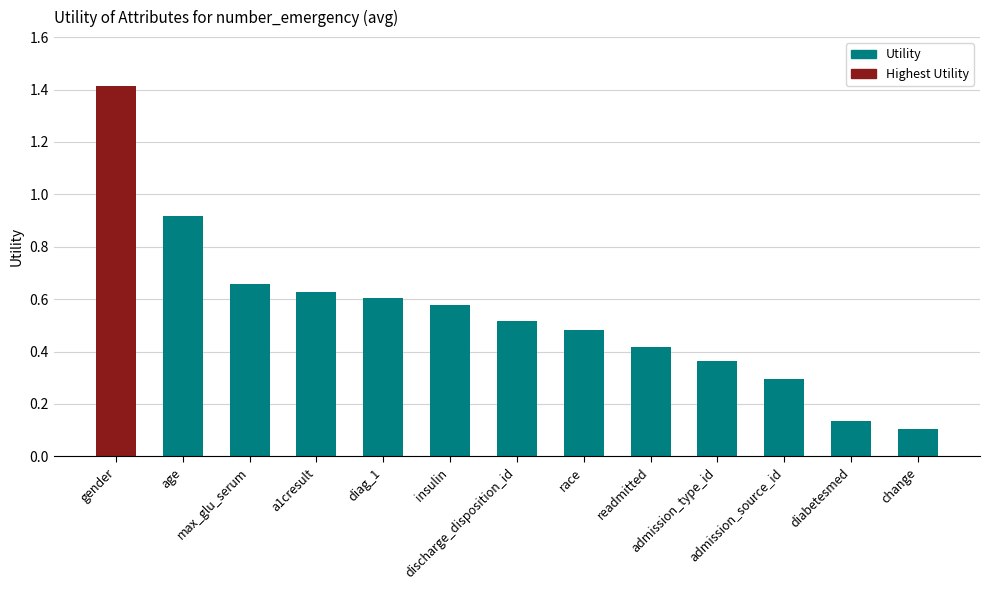

Which category has the highest value across all series?

gender